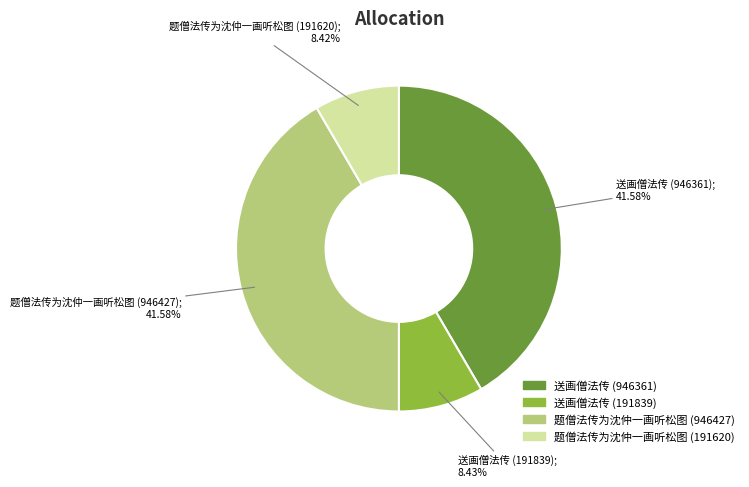

To the nearest percent, what is the combined percentage of 送画僧法传 (946361) and 题僧法传为沈仲一画听松图 (191620)?

50%